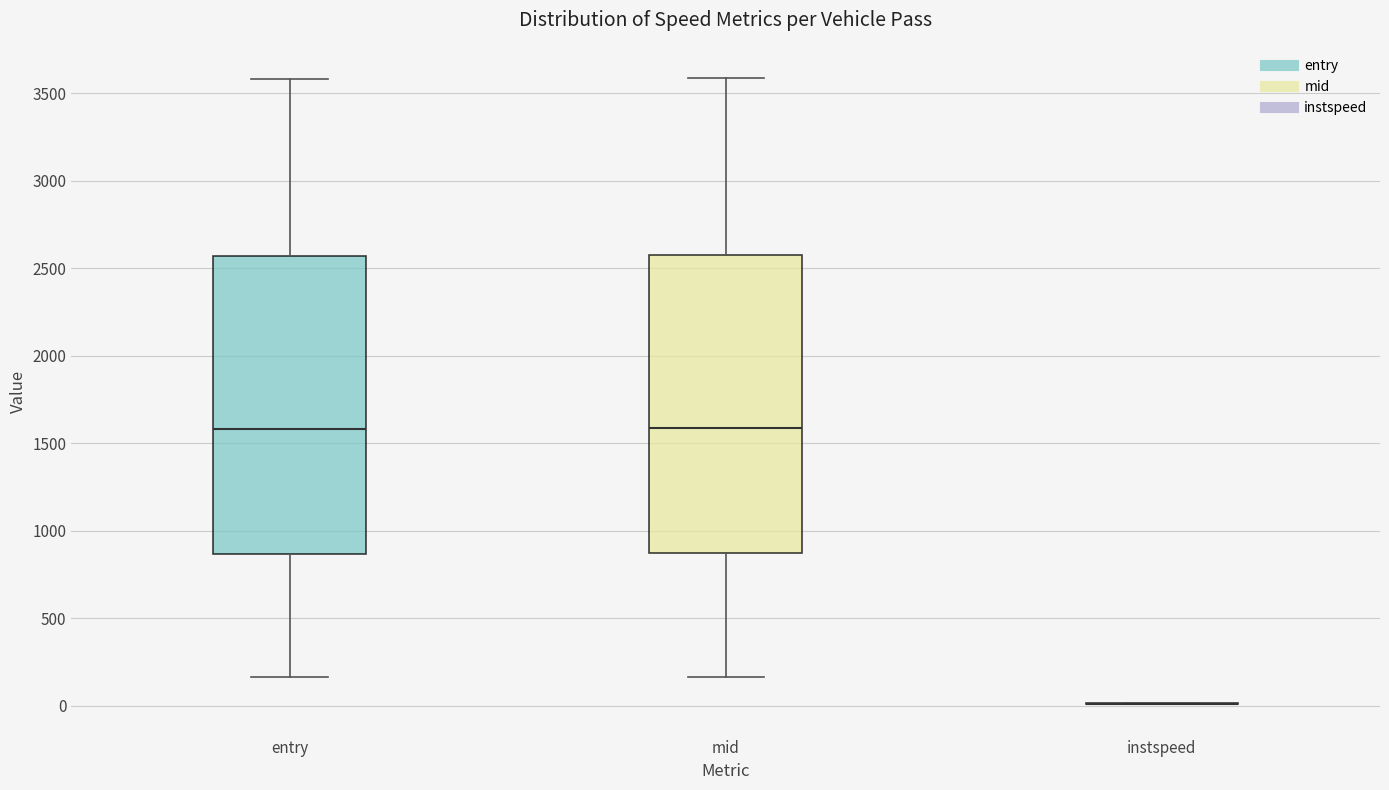

Where is the lower edge of the box for mid on the y-axis? The values are not printed on the chart, so give them approximately, as read against the axis.

850